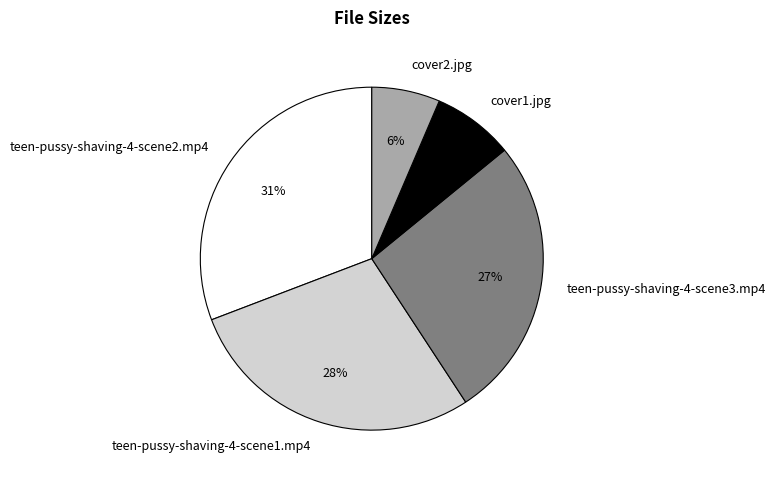

How many segments does this pie chart have?

5